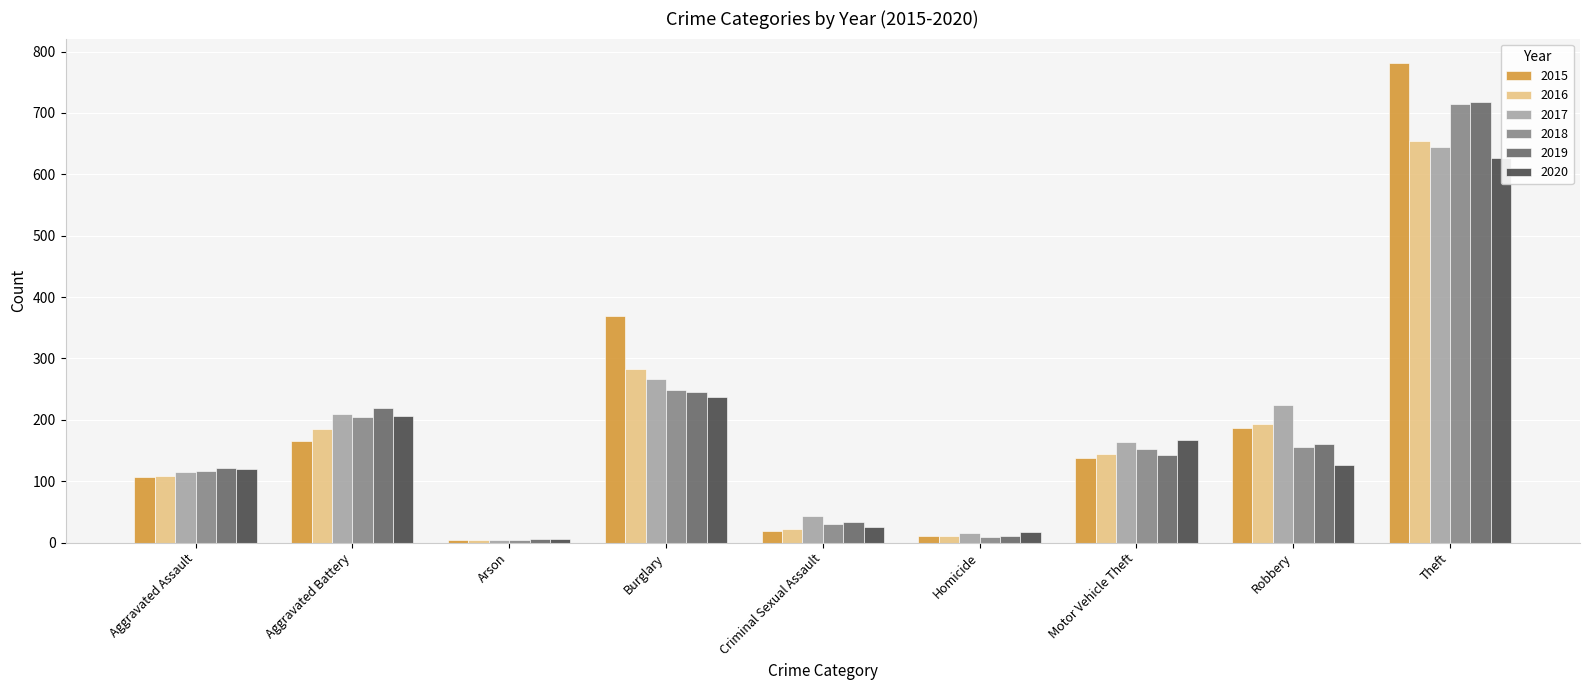

Which series changed the most between Aggravated Assault and Arson?

2019